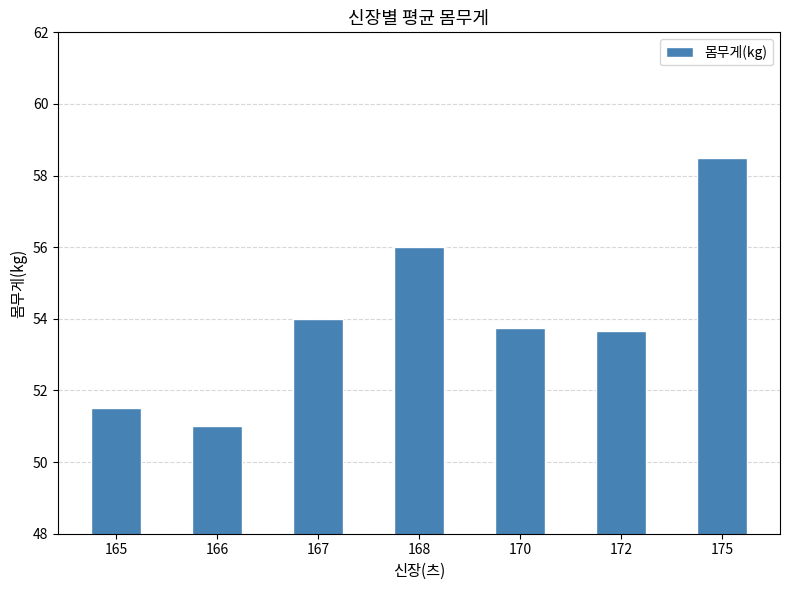

What is the difference between the values at 168 and 172?

2.3